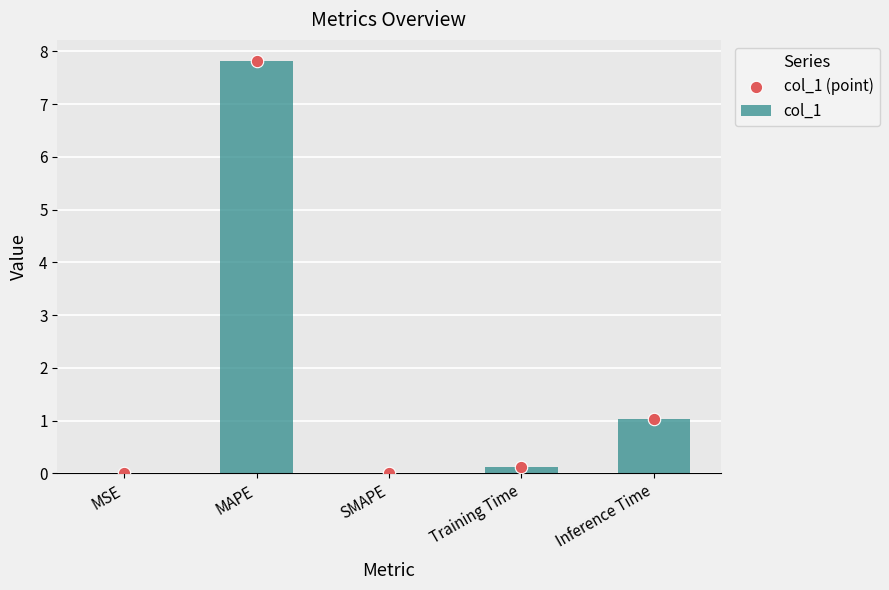

What are all the series names shown in the legend?

col_1, col_1 (point)